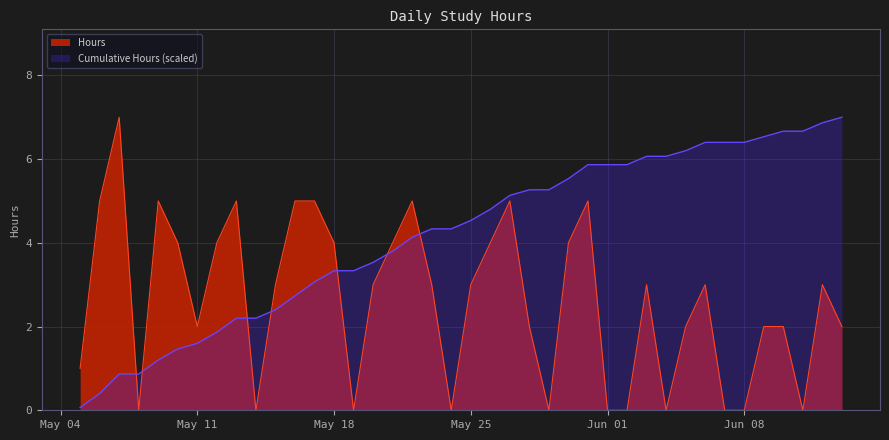

How many values are below 3?

18